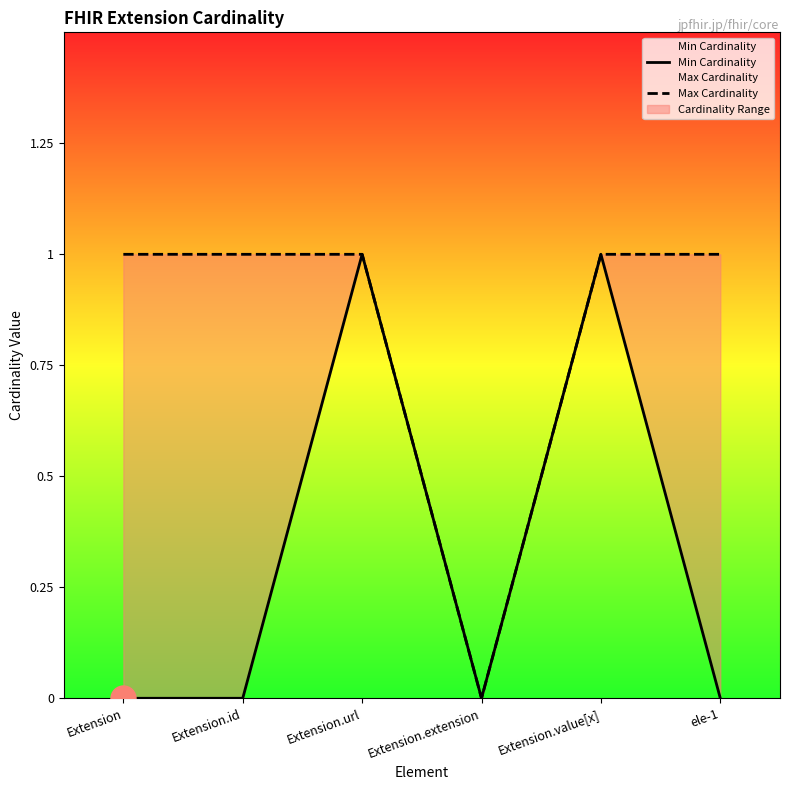

Which series has the widest spread of values?

Min Cardinality